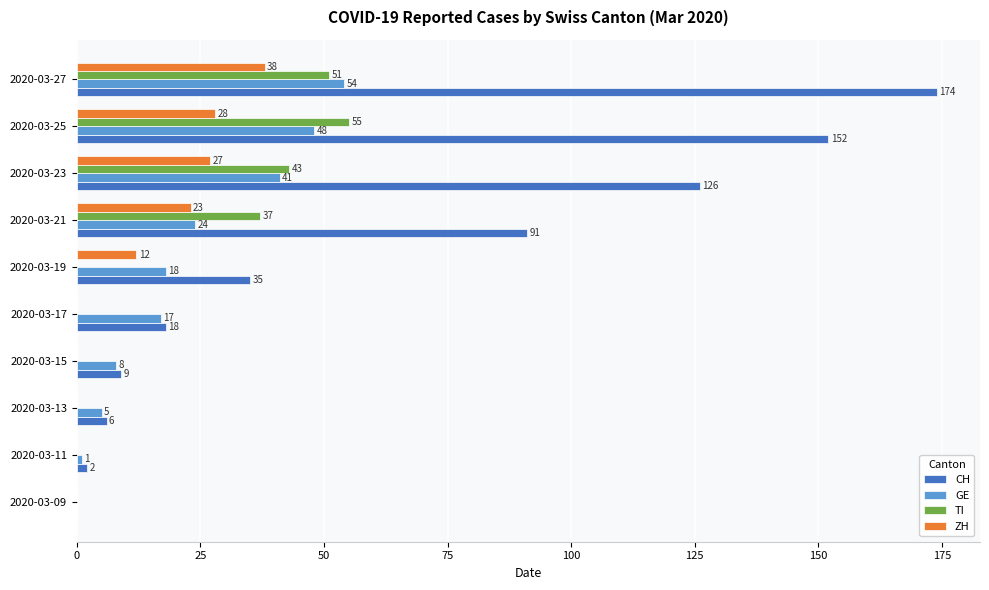

What is the average value of the TI series?

19